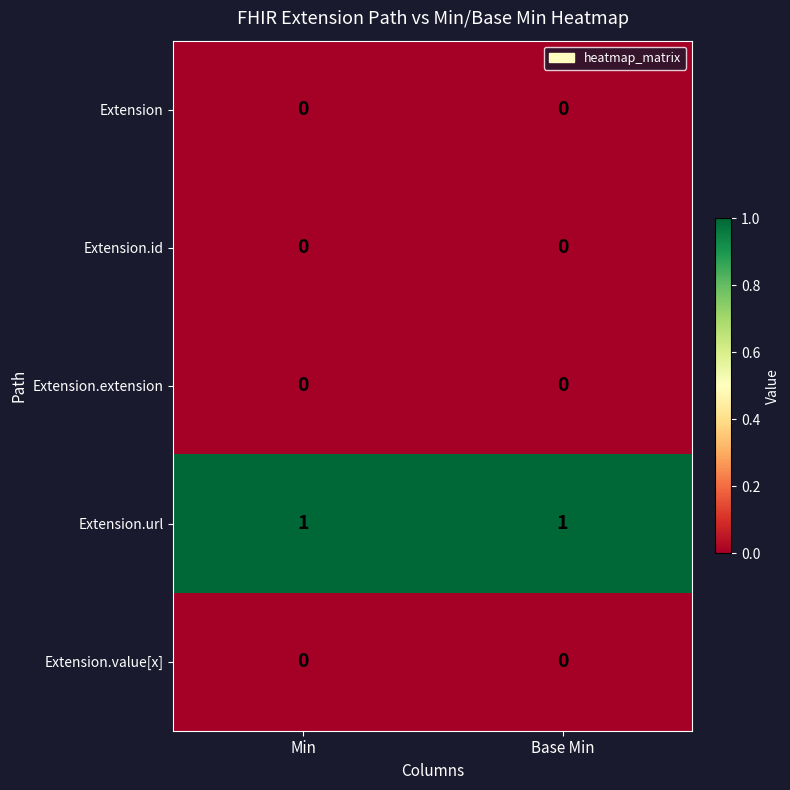

Which series has the largest total across all categories?

Extension.url